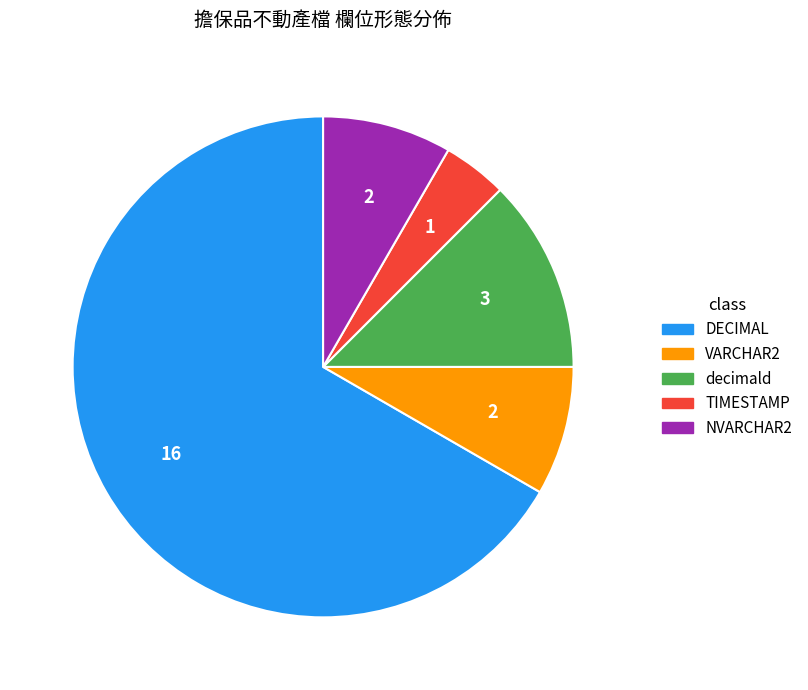

How many slices are in this pie chart?

5